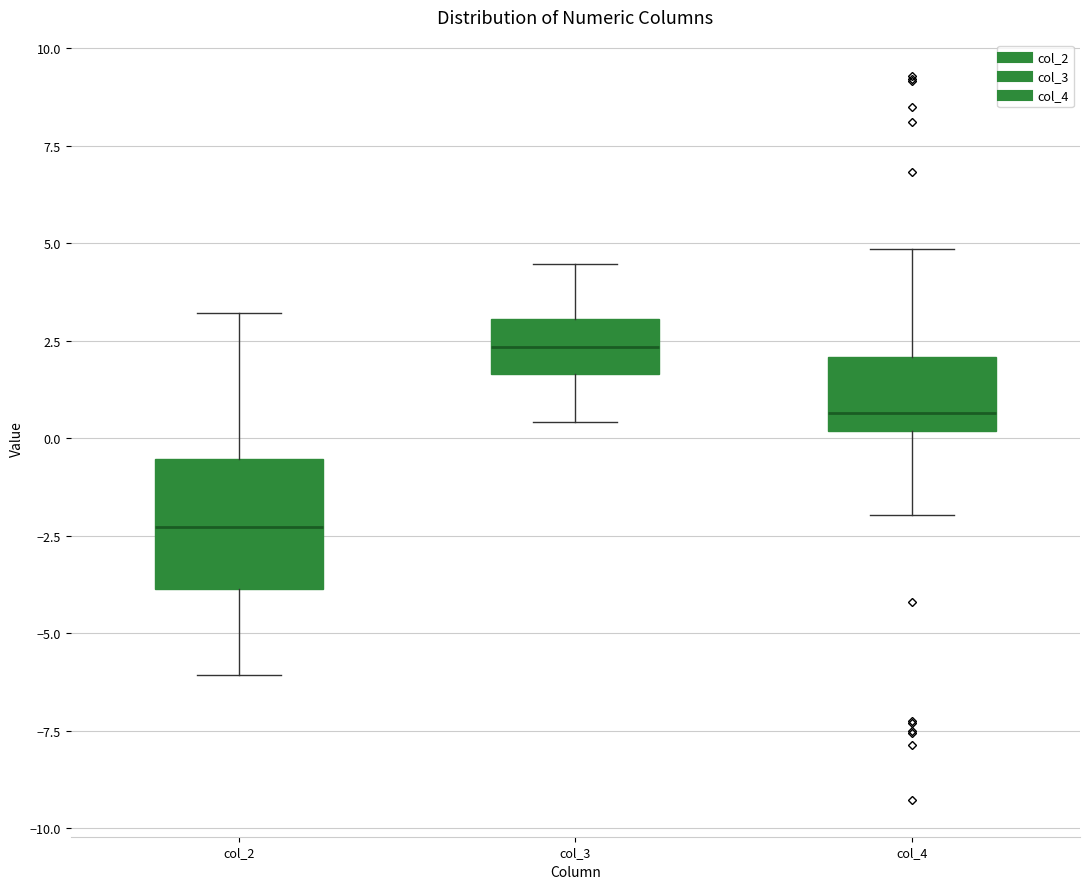

Comparing the boxes themselves (not the whiskers), which one is the tallest?

col_2